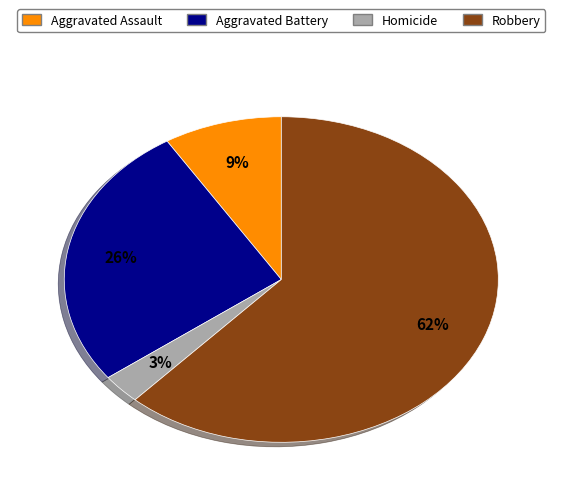

Is the sum of Robbery and Aggravated Battery greater than half?

Yes